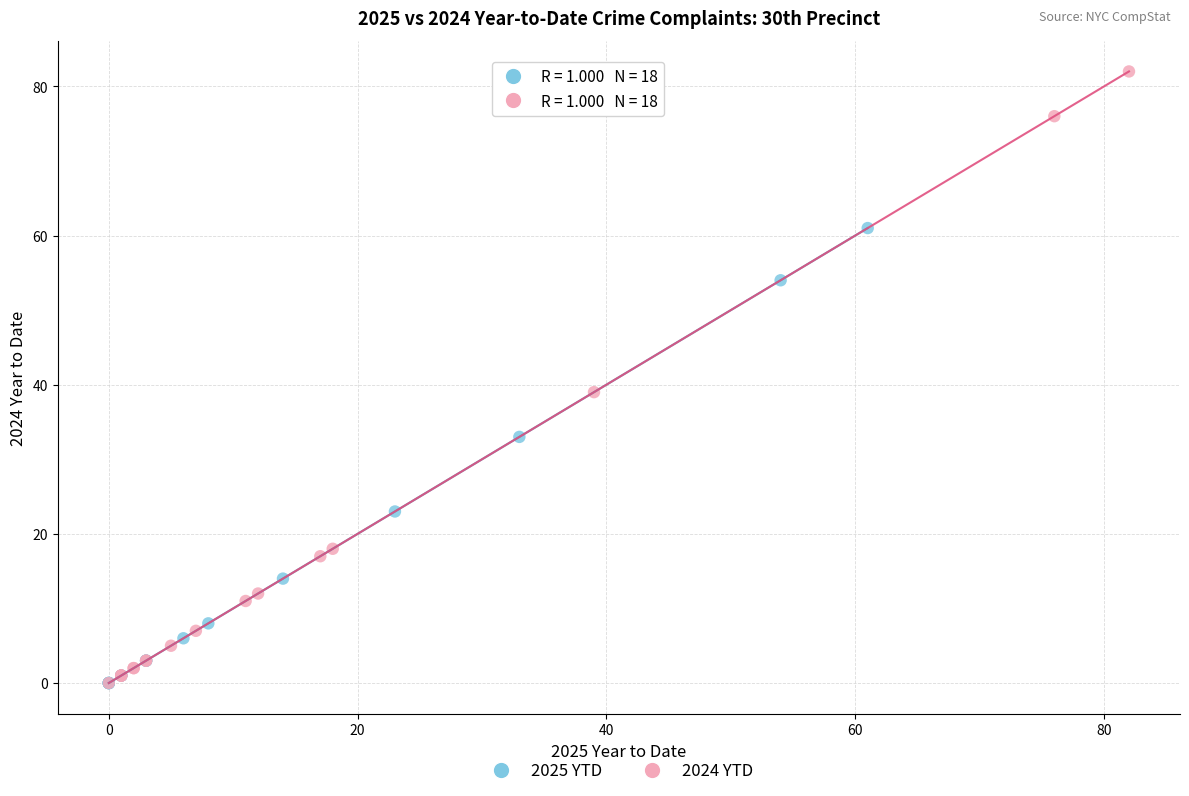

Which series reaches the maximum Y coordinate?

2024 YTD